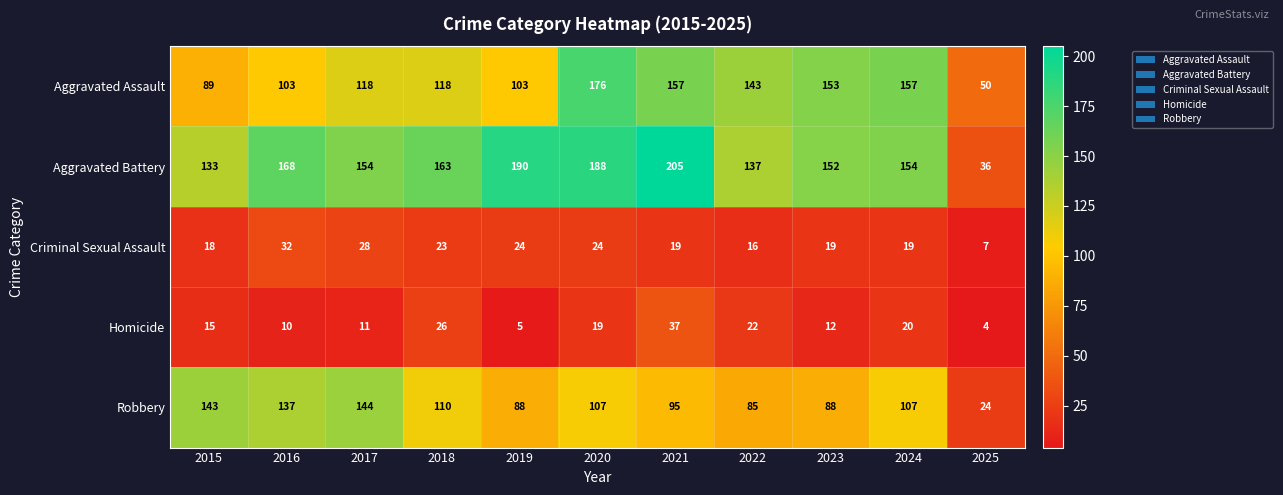

Rank the series at 2023 from lowest to highest value.

Homicide, Criminal Sexual Assault, Robbery, Aggravated Battery, Aggravated Assault